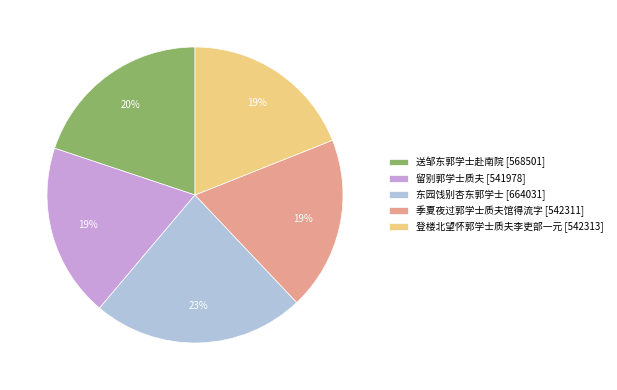

Does 登楼北望怀郭学士质夫李吏部一元 represent more than half of the total?

No